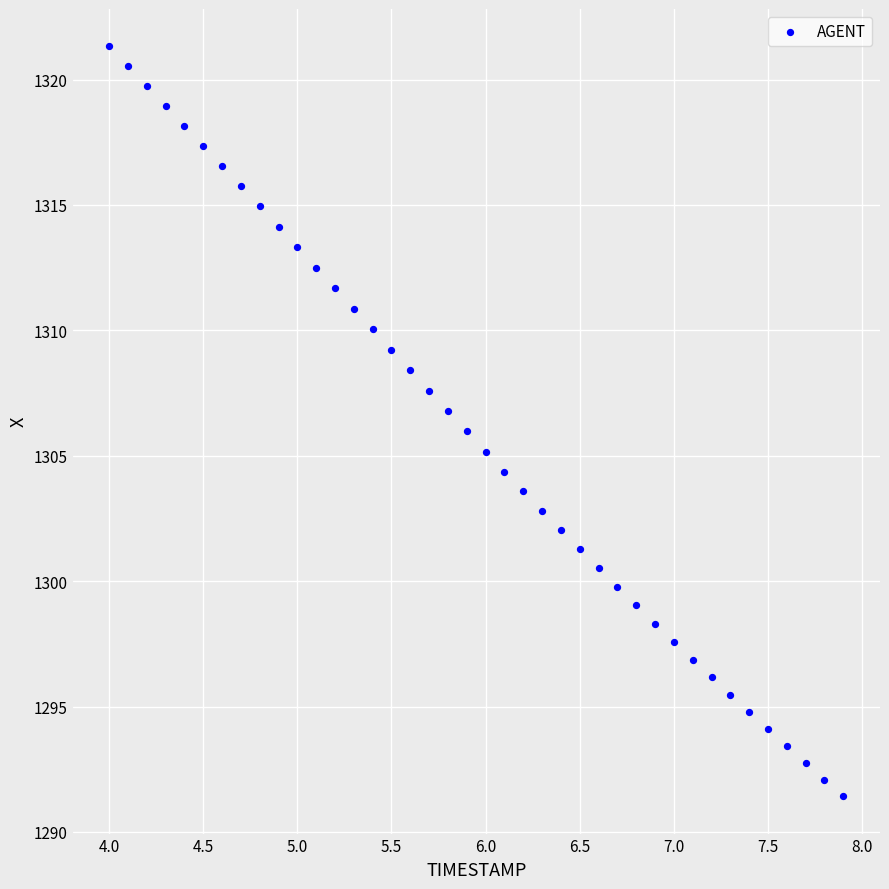

What is the range of Y values (max minus min)?

29.9